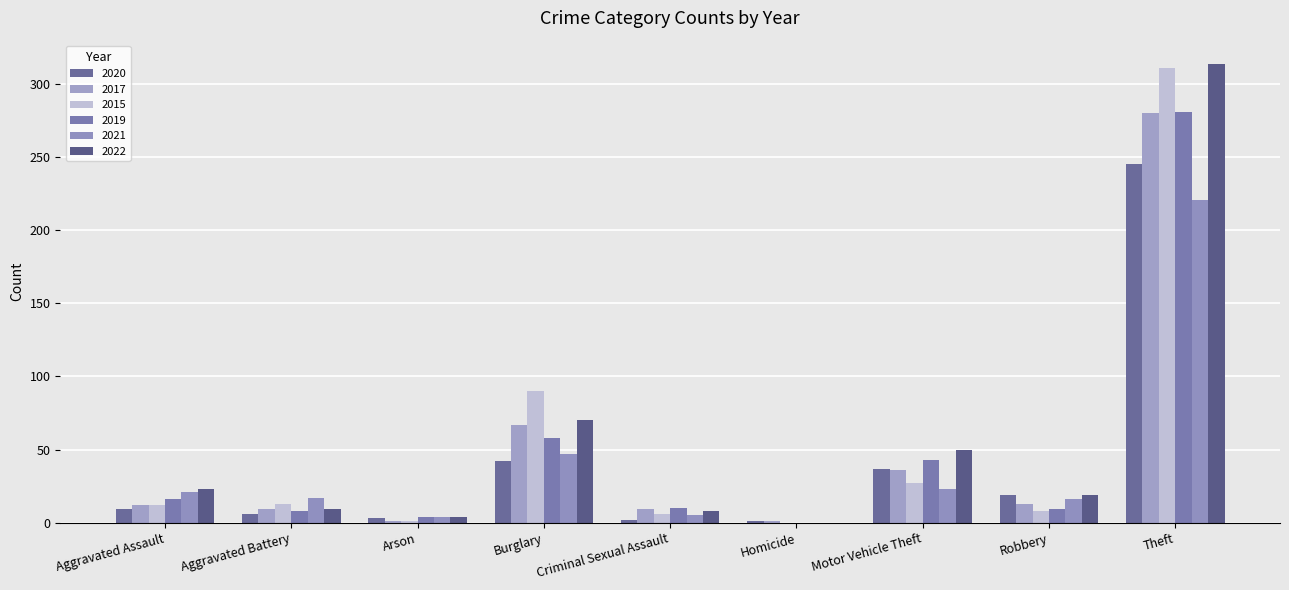

What is the sum of all 2019 values?

429